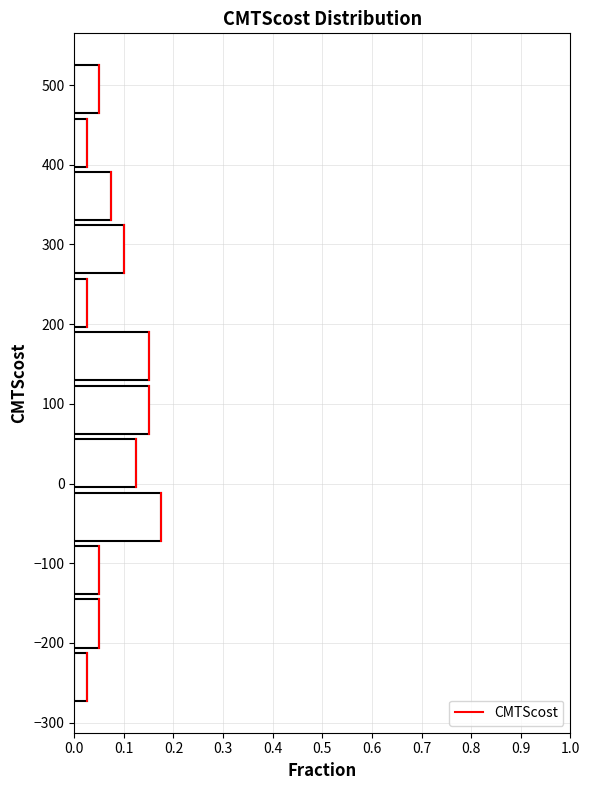

What is the length of the bar covering -10 to 60 on the y-axis? Neither the bar edges nor the lengths are printed on the chart, so give them approximately, as read against the axes.

0.13